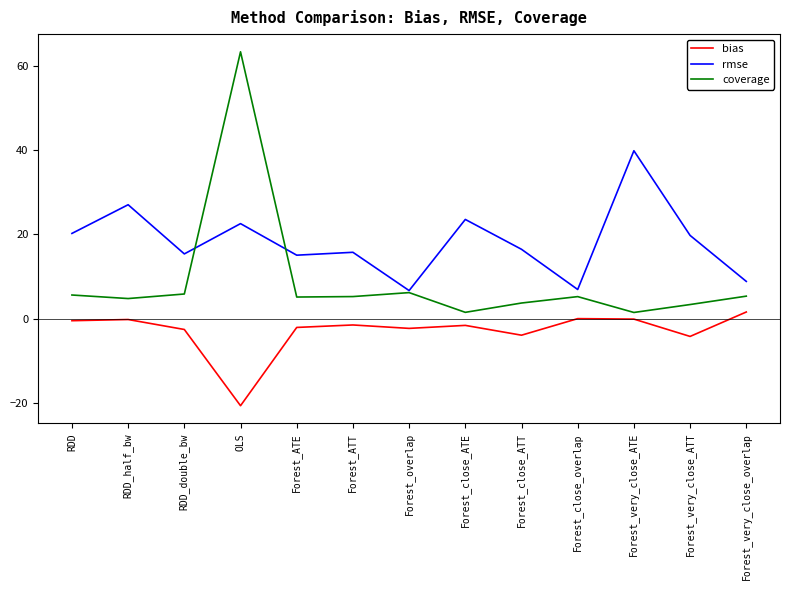

Which series changed the most between Forest_overlap and Forest_close_ATT?

rmse